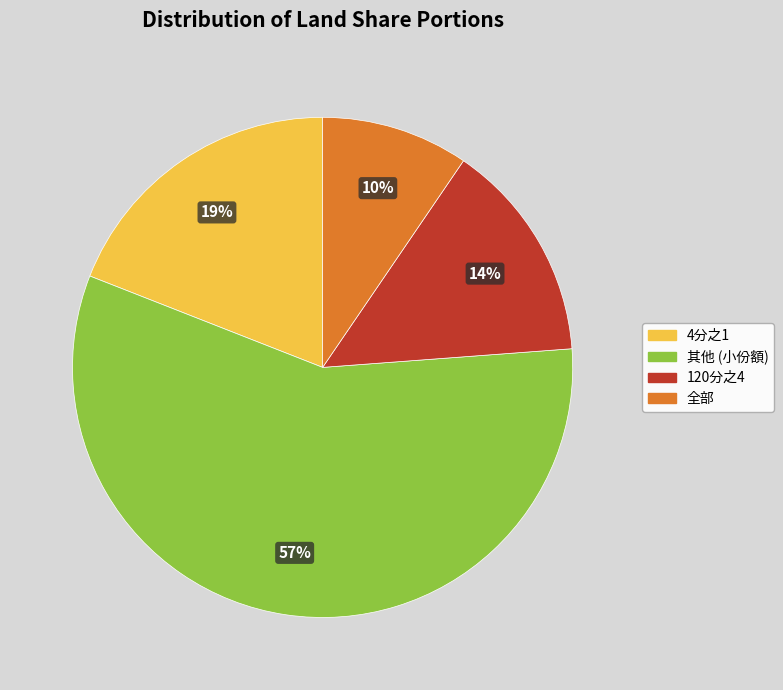

Is there a majority slice in this chart?

Yes